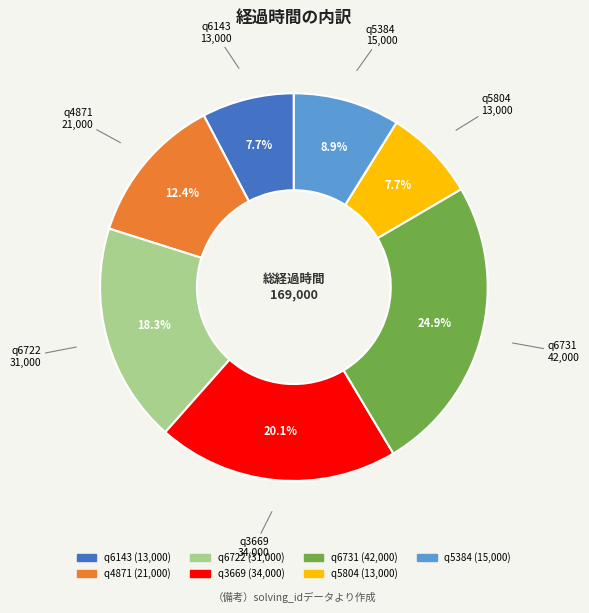

Between q3669 and q5804, which is larger?

q3669